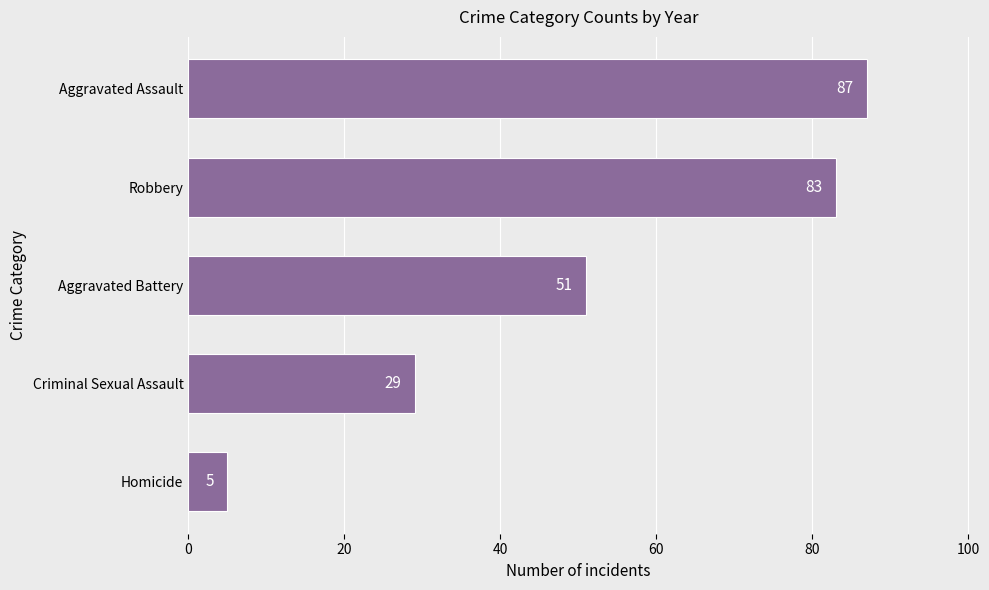

What is the difference between the second highest and minimum values?

78